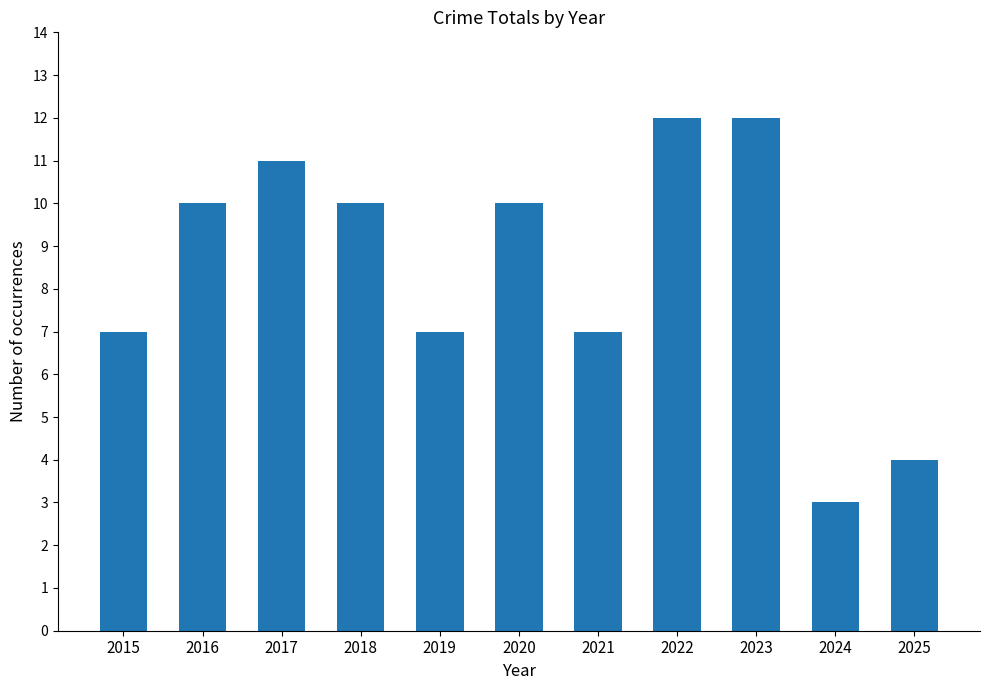

Are the bars horizontal?

No